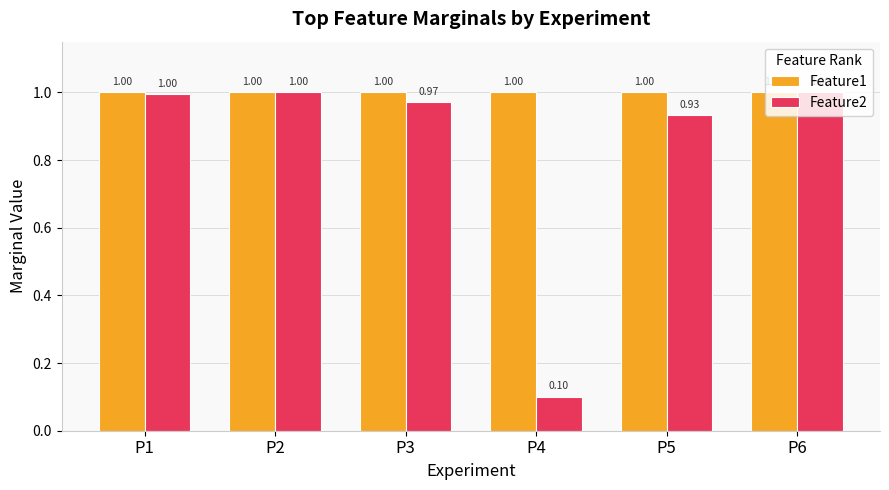

Which label corresponds to the smallest value in the chart?

P4